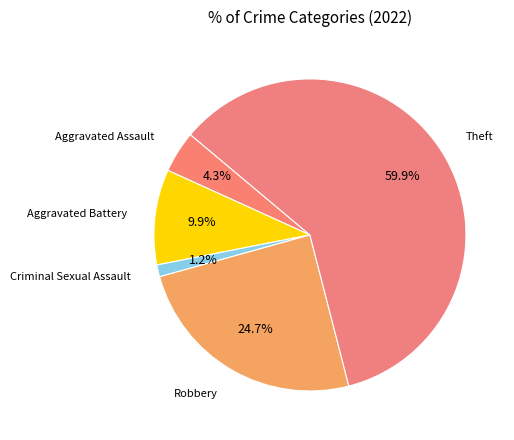

Which slice is the smallest?

Criminal Sexual Assault